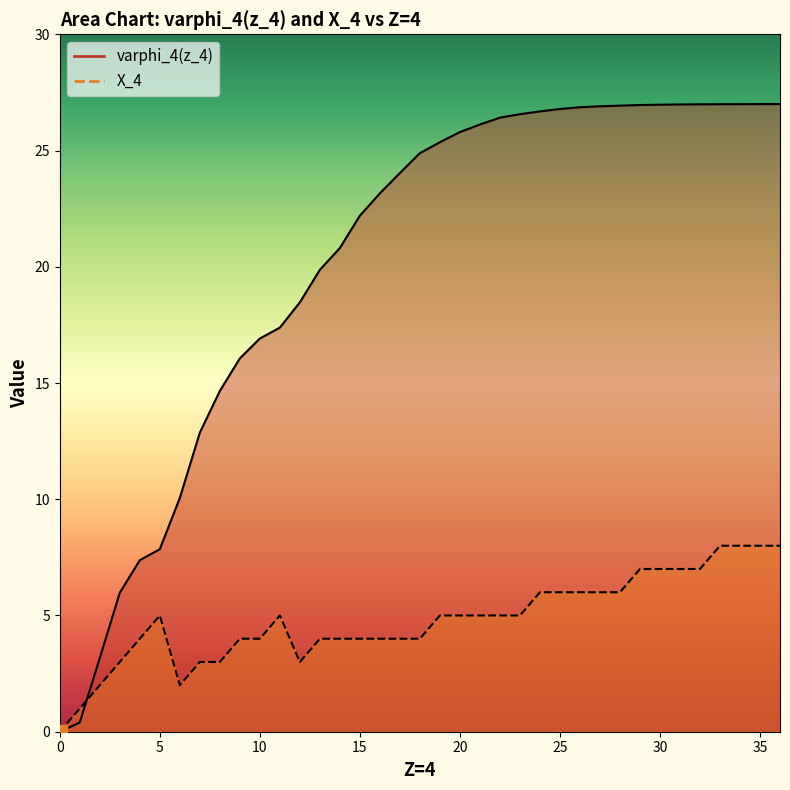

How many values in varphi_4(z_4) are above zero?

36